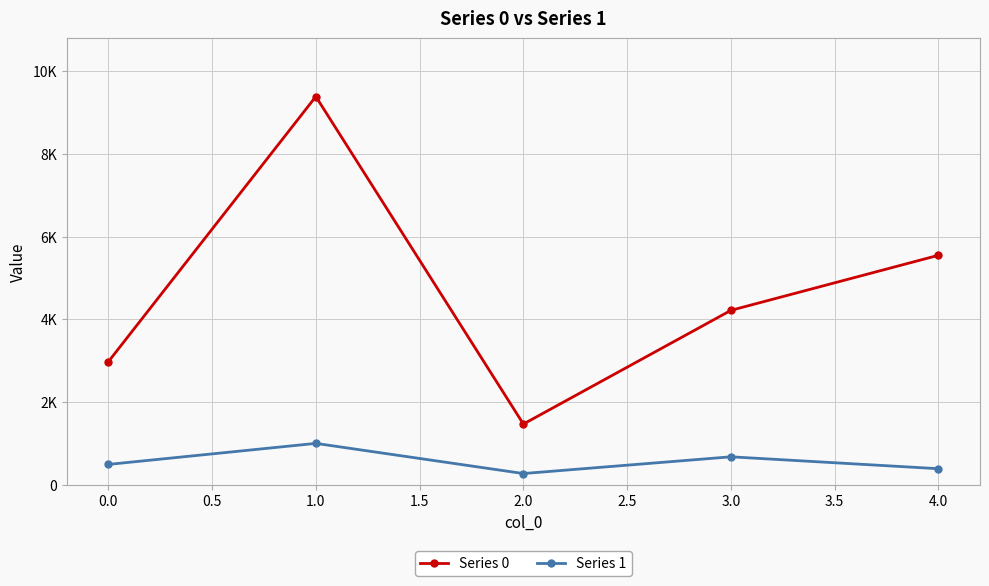

Rank the categories by Series 1 value from highest to lowest.

1.0, 3.0, 0.0, 4.0, 2.0